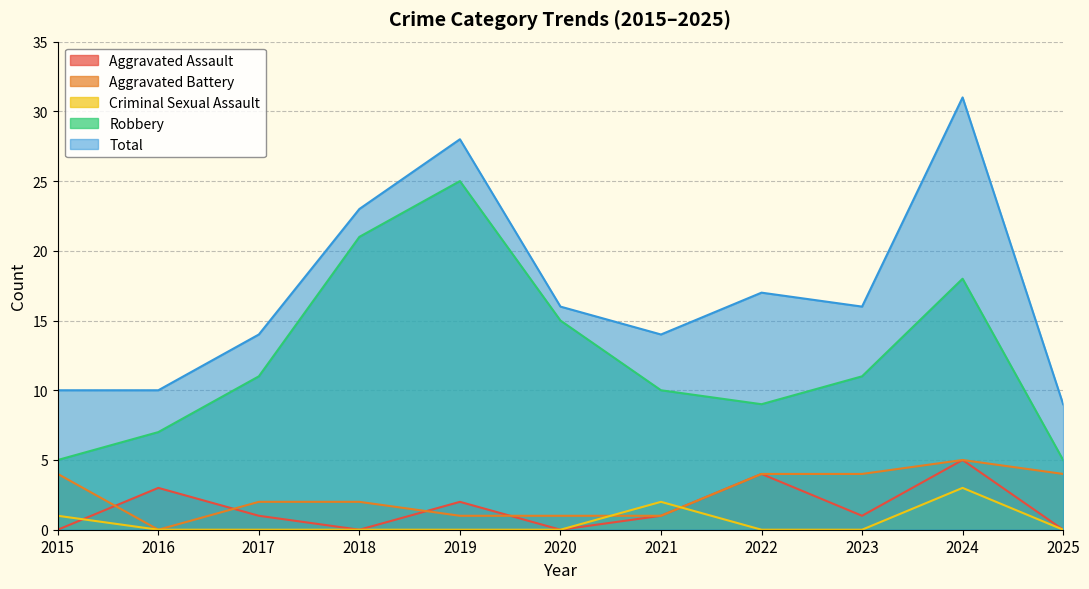

What is the value of the Total point at the 11th from the left?

9